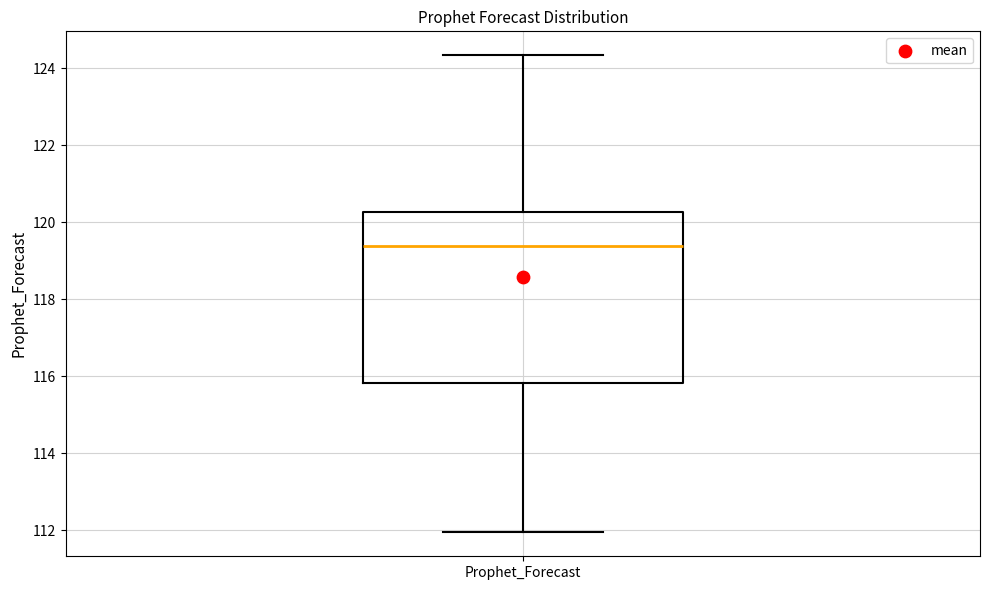

Where does the upper whisker of the box for Prophet_Forecast end on the y-axis? The values are not printed on the chart, so give them approximately, as read against the axis.

124.4